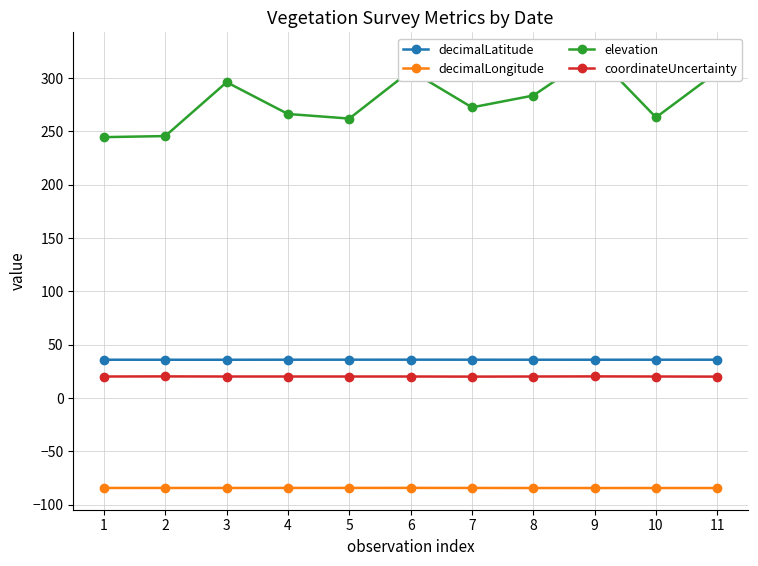

At which category is the sum across all series the highest?

9